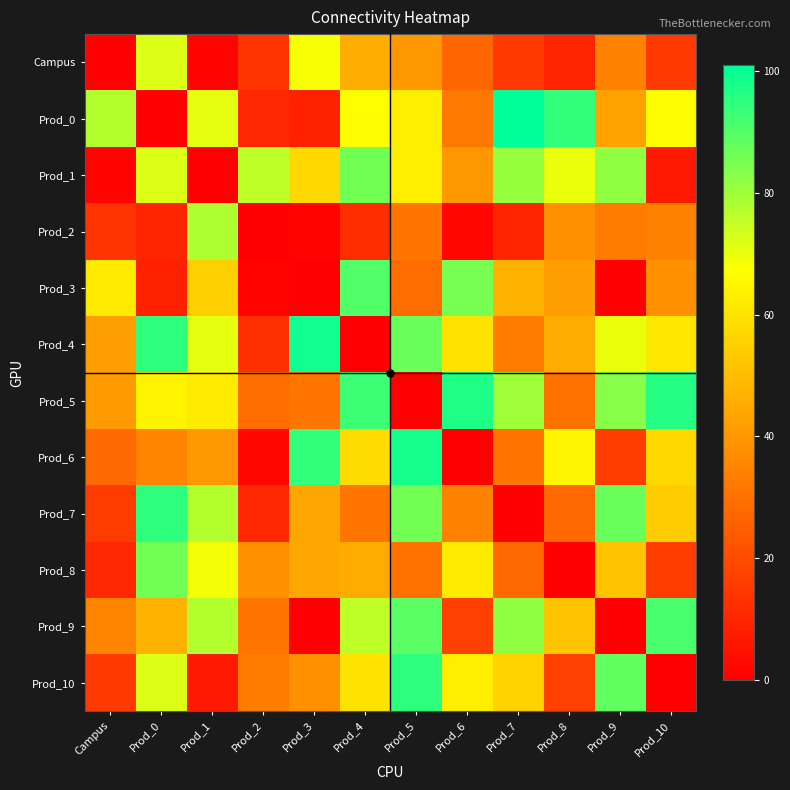

Reading left to right, extract all data points from this chart.

Campus: Campus=0	Prod_0=72	Prod_1=1	Prod_2=14	Prod_3=68	Prod_4=46	Prod_5=40	Prod_6=27	Prod_7=15	Prod_8=10	Prod_9=34	Prod_10=15
Prod_0: Campus=77	Prod_0=0	Prod_1=71	Prod_2=11	Prod_3=9	Prod_4=67	Prod_5=63	Prod_6=32	Prod_7=101	Prod_8=94	Prod_9=43	Prod_10=67
Prod_1: Campus=1	Prod_0=72	Prod_1=0	Prod_2=76	Prod_3=57	Prod_4=86	Prod_5=63	Prod_6=40	Prod_7=81	Prod_8=70	Prod_9=82	Prod_10=7
Prod_2: Campus=14	Prod_0=10	Prod_1=78	Prod_2=0	Prod_3=1	Prod_4=12	Prod_5=31	Prod_6=2	Prod_7=10	Prod_8=38	Prod_9=33	Prod_10=34
Prod_3: Campus=62	Prod_0=9	Prod_1=55	Prod_2=1	Prod_3=0	Prod_4=90	Prod_5=29	Prod_6=85	Prod_7=47	Prod_8=42	Prod_9=0	Prod_10=38
Prod_4: Campus=42	Prod_0=95	Prod_1=71	Prod_2=13	Prod_3=99	Prod_4=0	Prod_5=87	Prod_6=60	Prod_7=33	Prod_8=46	Prod_9=70	Prod_10=61
Prod_5: Campus=41	Prod_0=64	Prod_1=62	Prod_2=29	Prod_3=31	Prod_4=93	Prod_5=0	Prod_6=97	Prod_7=80	Prod_8=30	Prod_9=83	Prod_10=96
Prod_6: Campus=28	Prod_0=35	Prod_1=40	Prod_2=2	Prod_3=94	Prod_4=58	Prod_5=98	Prod_6=0	Prod_7=31	Prod_8=65	Prod_9=16	Prod_10=57
Prod_7: Campus=16	Prod_0=95	Prod_1=77	Prod_2=11	Prod_3=44	Prod_4=31	Prod_5=86	Prod_6=34	Prod_7=0	Prod_8=28	Prod_9=87	Prod_10=54
Prod_8: Campus=11	Prod_0=86	Prod_1=69	Prod_2=38	Prod_3=44	Prod_4=45	Prod_5=30	Prod_6=62	Prod_7=28	Prod_8=0	Prod_9=52	Prod_10=16
Prod_9: Campus=35	Prod_0=47	Prod_1=77	Prod_2=31	Prod_3=0	Prod_4=76	Prod_5=89	Prod_6=17	Prod_7=82	Prod_8=52	Prod_9=0	Prod_10=91
Prod_10: Campus=15	Prod_0=72	Prod_1=7	Prod_2=33	Prod_3=38	Prod_4=60	Prod_5=95	Prod_6=63	Prod_7=56	Prod_8=17	Prod_9=88	Prod_10=0